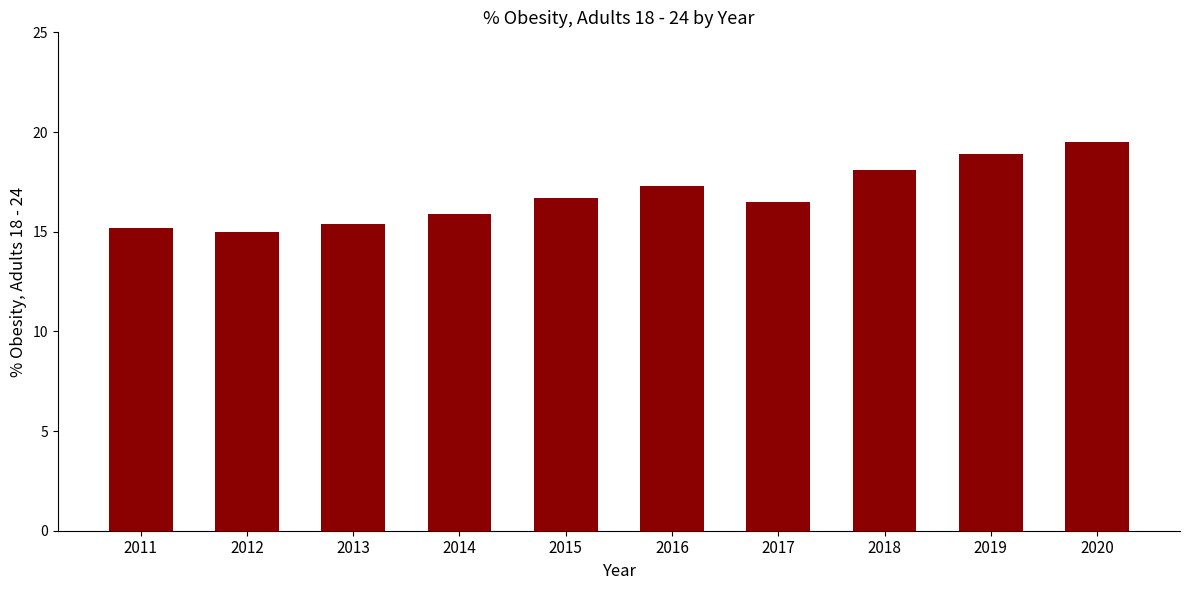

What is the sum of all values?

168.5